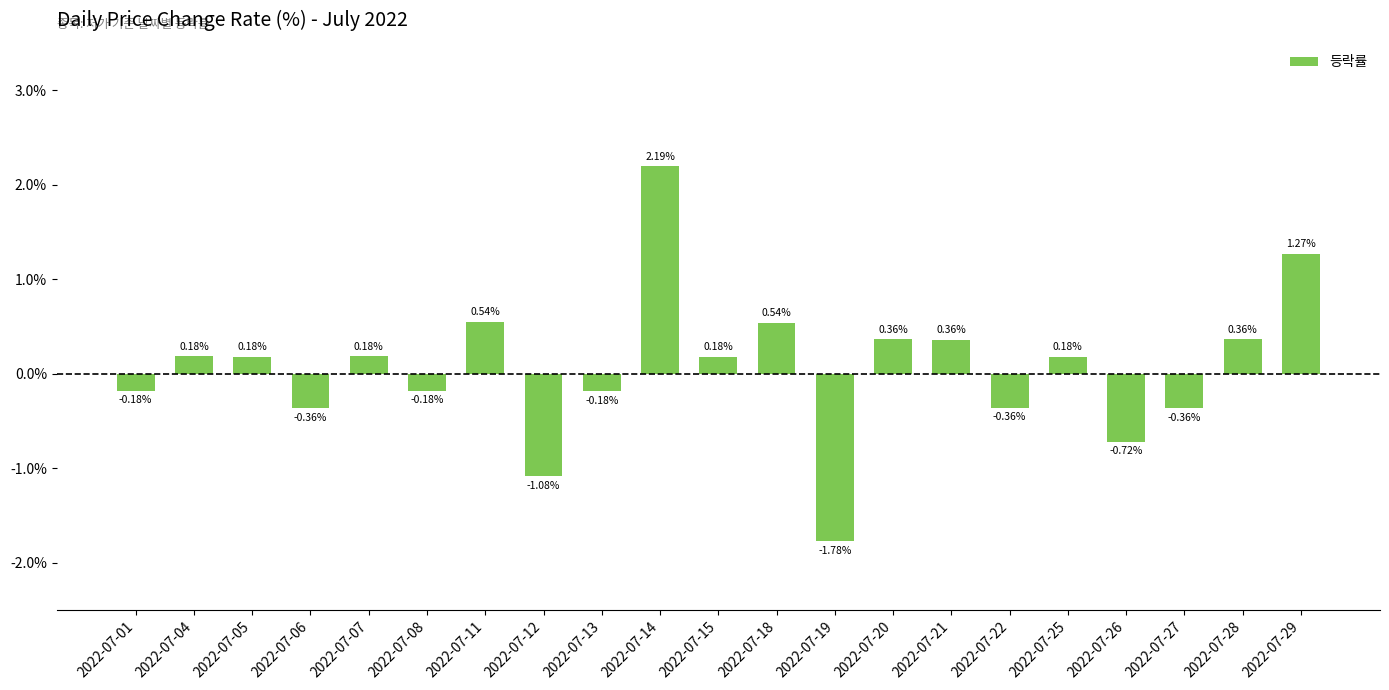

Is it true that the value at 2022-07-19 is -2.7?

False